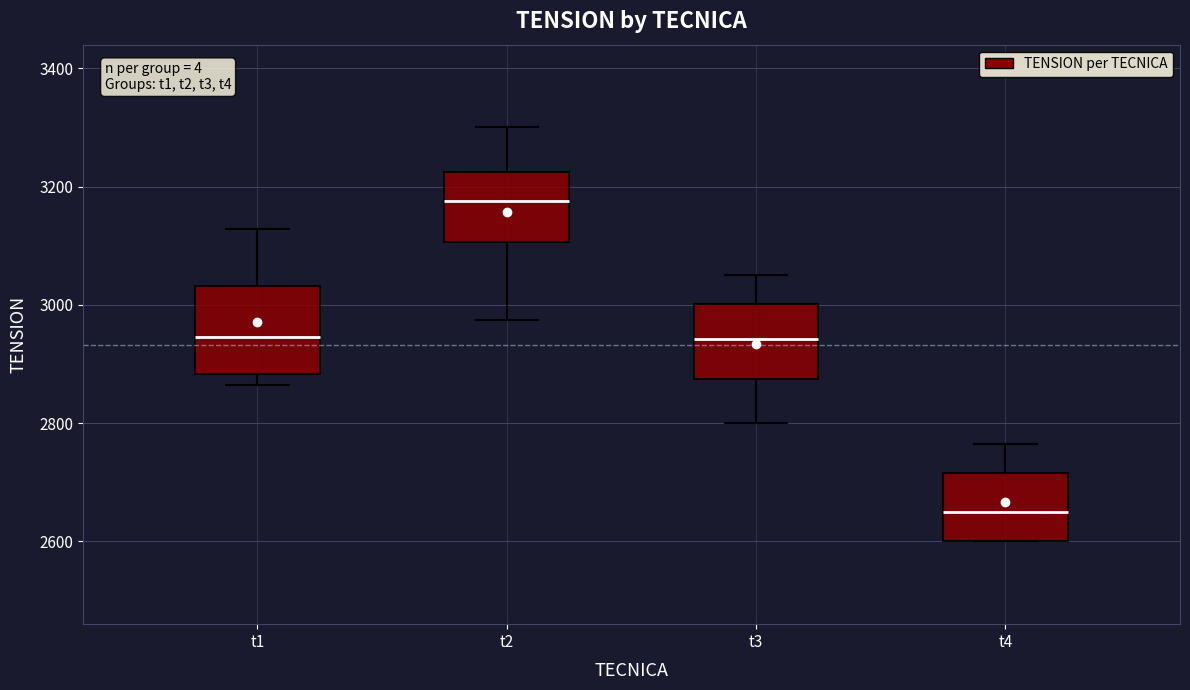

Where does the lower whisker of the box for t3 end on the y-axis? The values are not printed on the chart, so give them approximately, as read against the axis.

2800